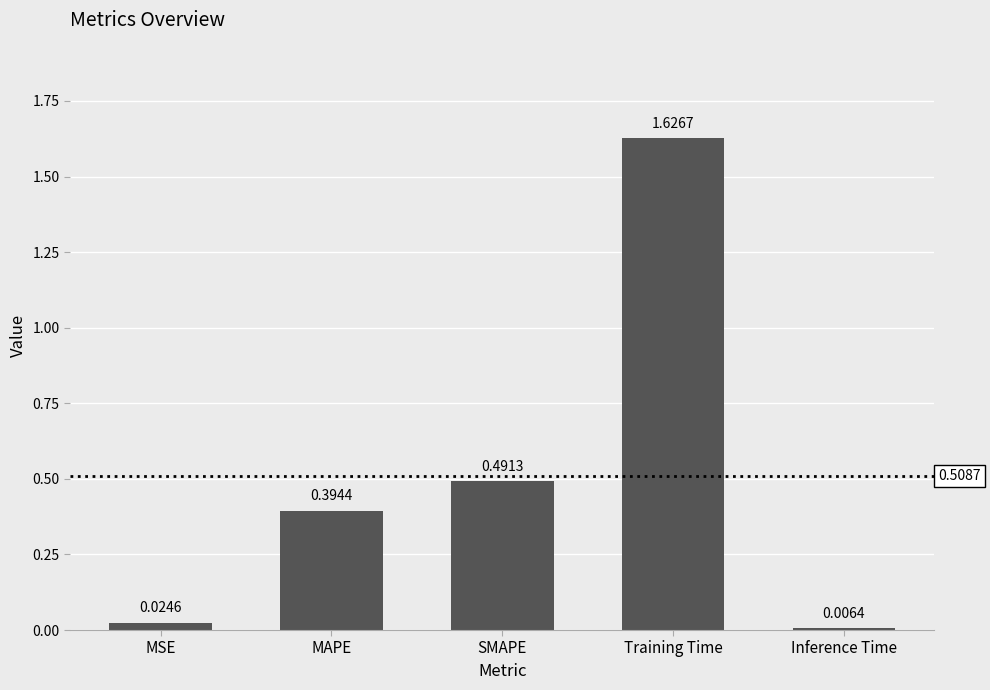

At which category does the chart reach its minimum across all series?

Inference Time